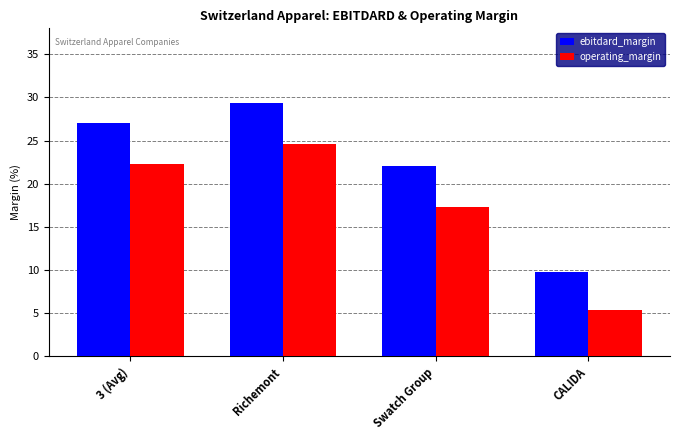

How many data points in operating_margin are less than 22?

2